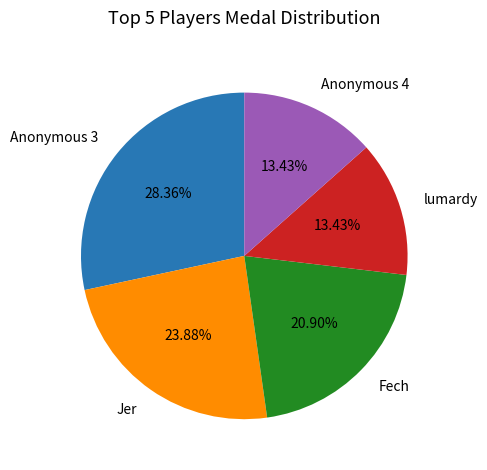

Approximately how many times larger is the value at lumardy compared to Anonymous 4?

1.0